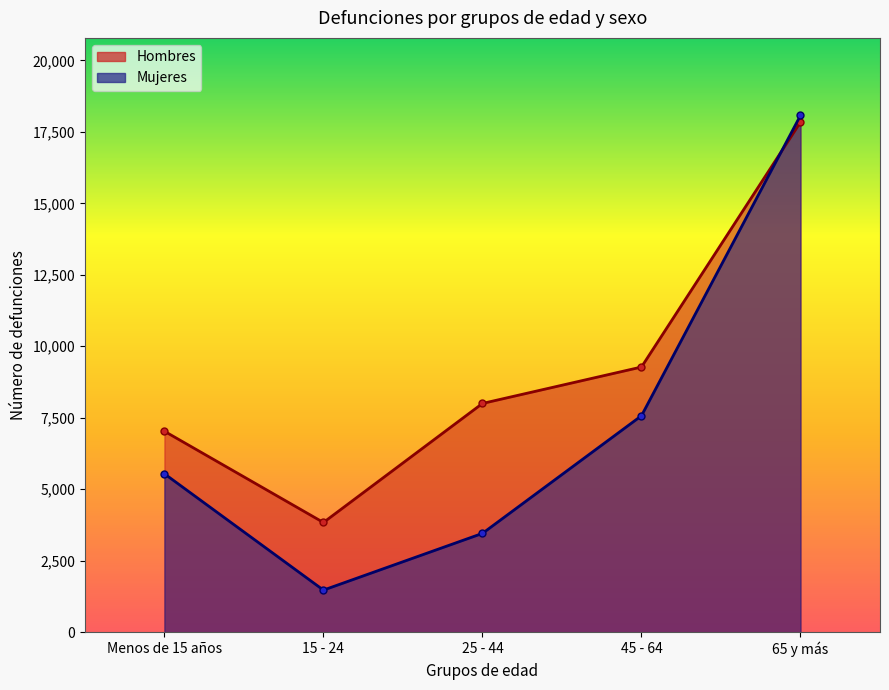

What is the difference between the maximum and minimum values in the Hombres series?

14005